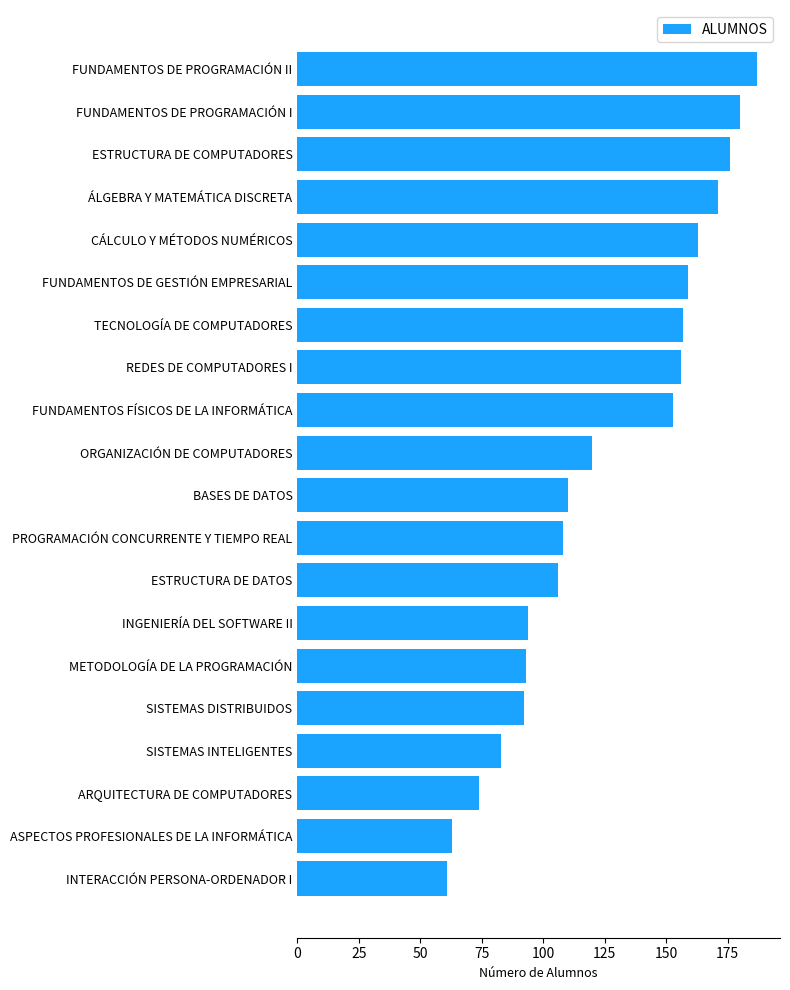

Between INGENIERÍA DEL SOFTWARE II and FUNDAMENTOS FÍSICOS DE LA INFORMÁTICA, which is larger?

FUNDAMENTOS FÍSICOS DE LA INFORMÁTICA